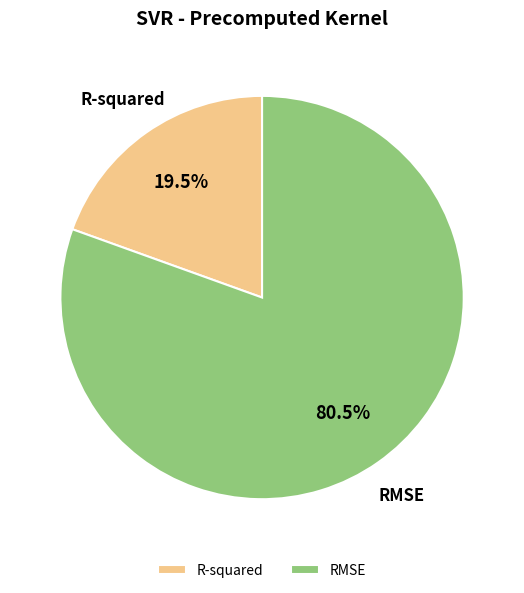

What is the smallest slice in the pie chart?

R-squared